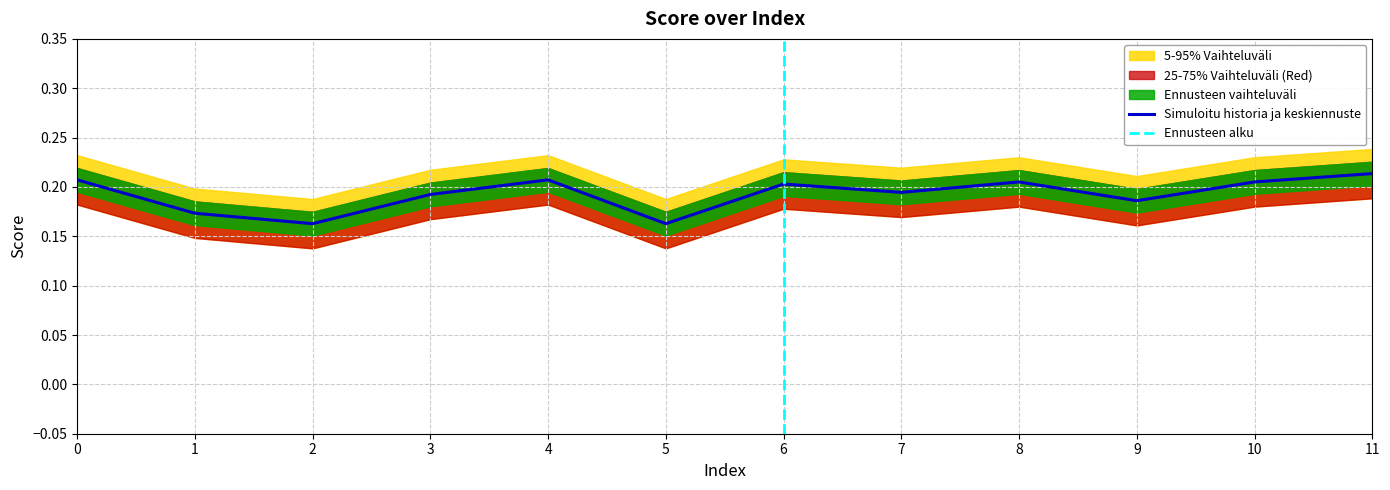

What is the sum of all values?

2.3